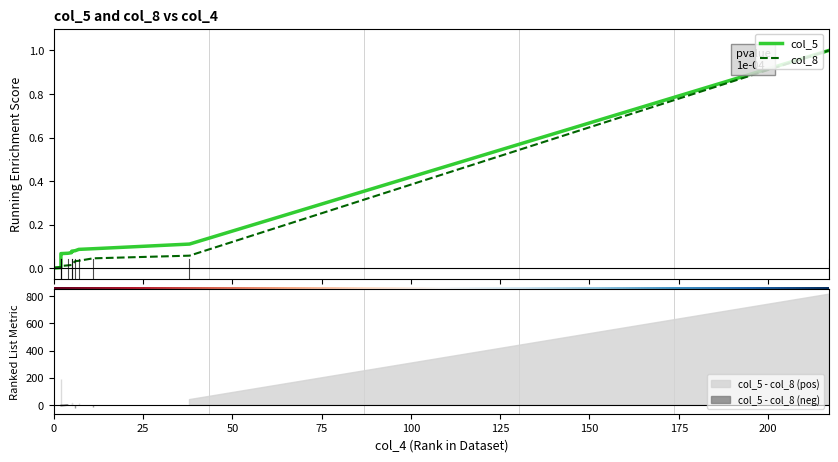

At how many categories does at least one series exceed 0?

12